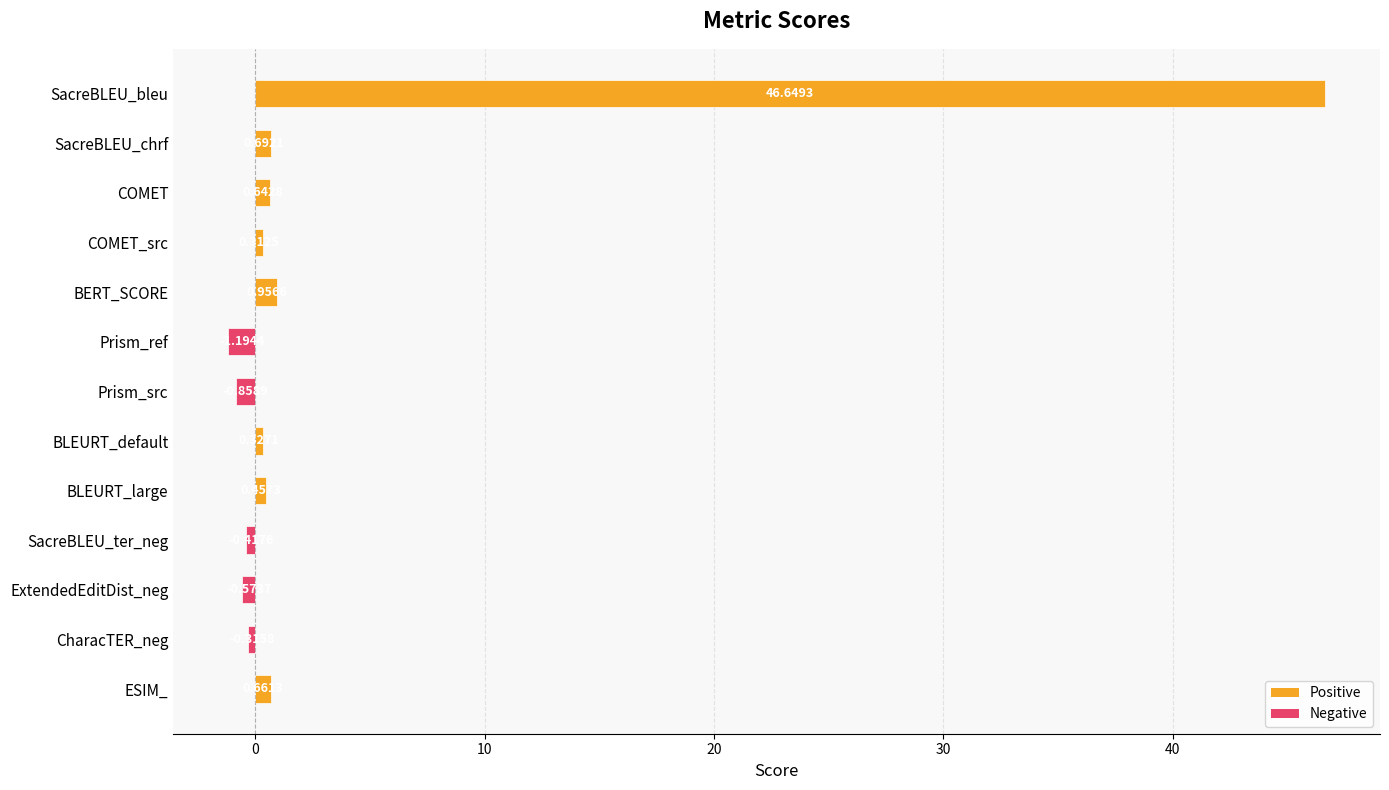

What is the label of the 8th bar from the bottom?

Prism_ref